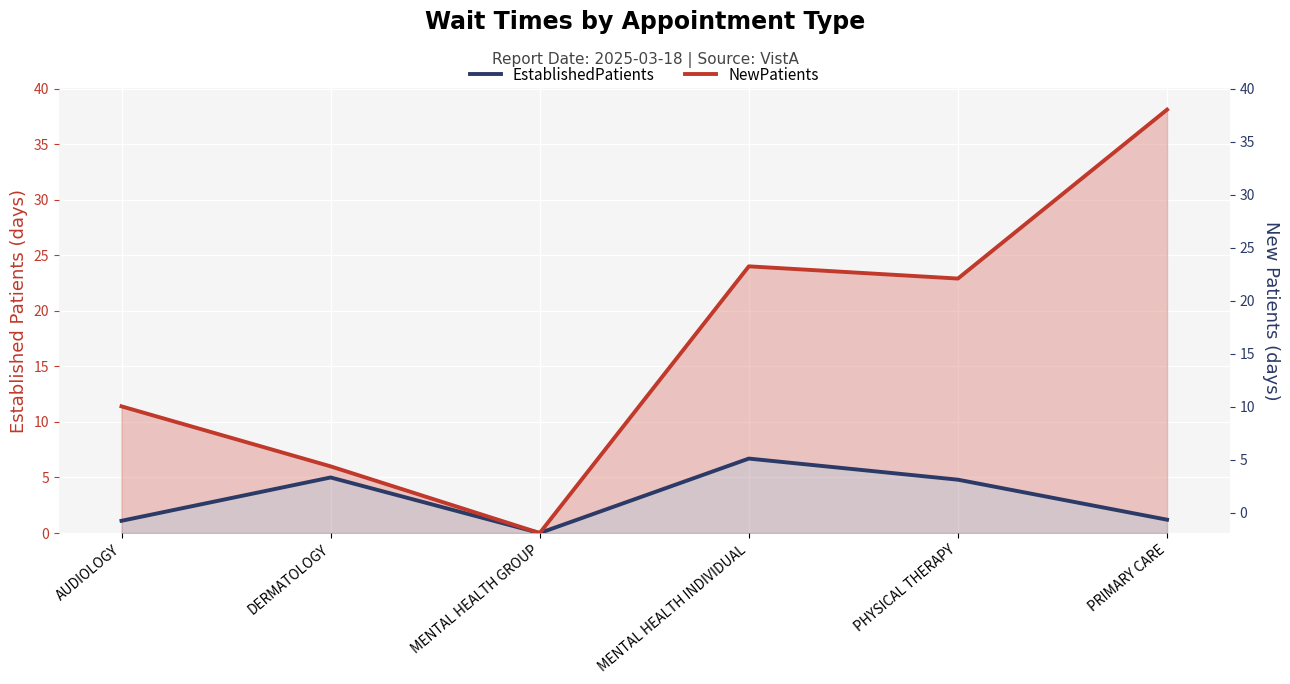

True or false: NewPatients and EstablishedPatients cross at least once.

False